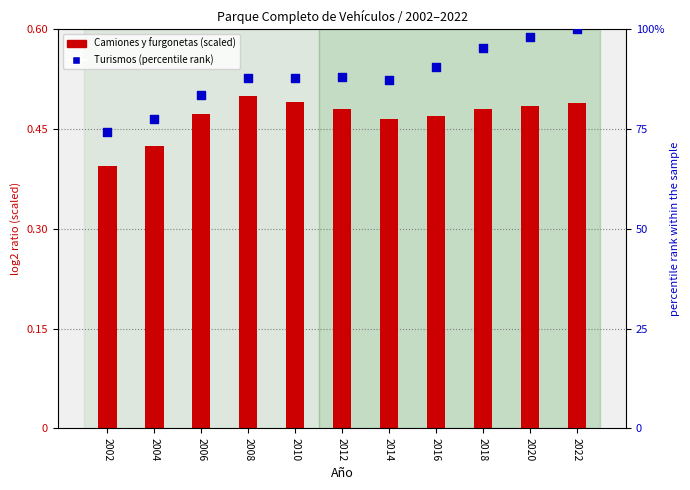

What are all the series names shown in the legend?

Camiones y furgonetas, Turismos